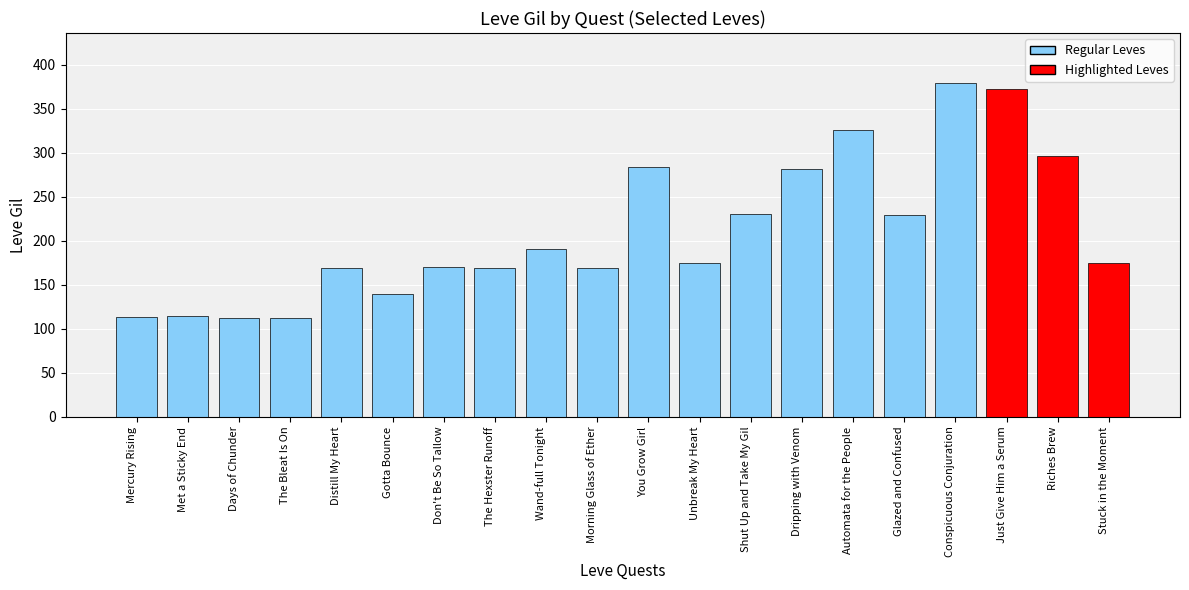

What position from the left is Glazed and Confused?

16